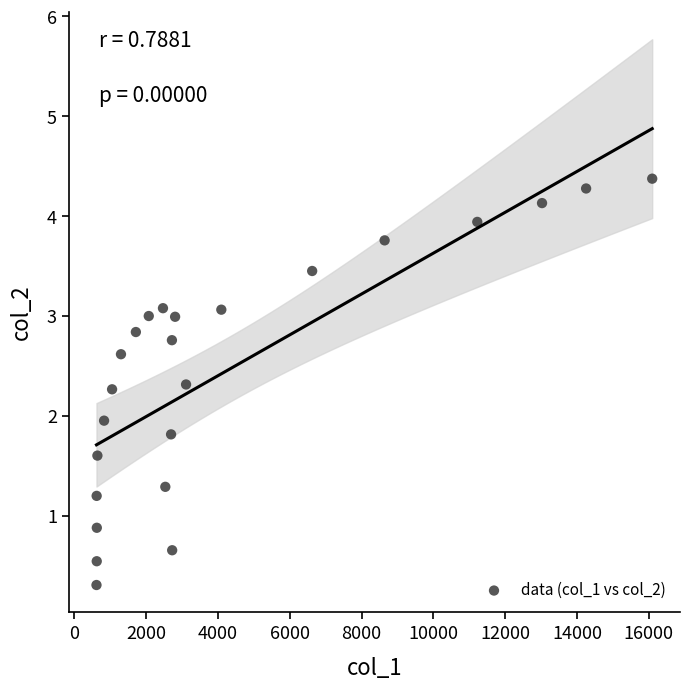

What is the range of Y values (max minus min)?

4.1